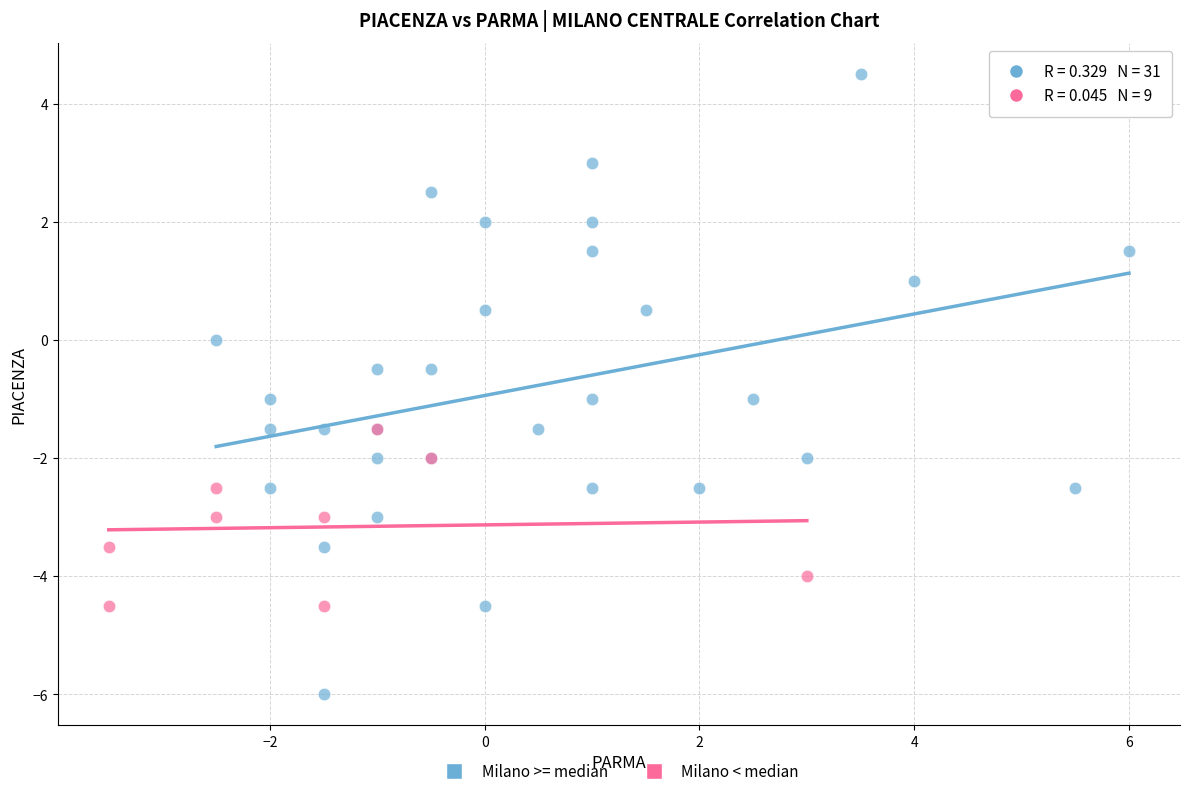

Which series has the largest Y range (max minus min)?

Milano >= median